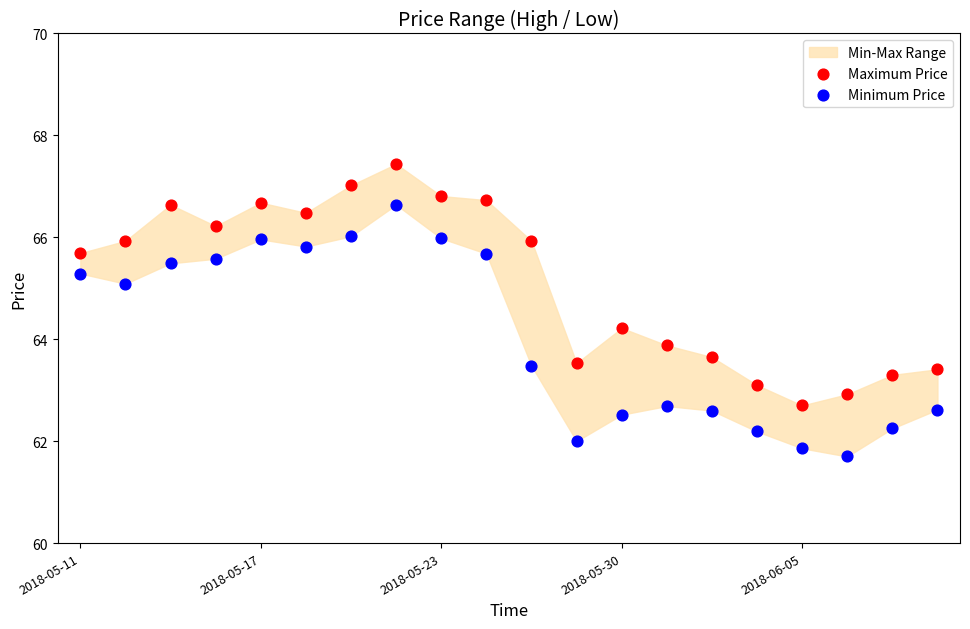

Which series has the largest Y range (max minus min)?

Minimum Price